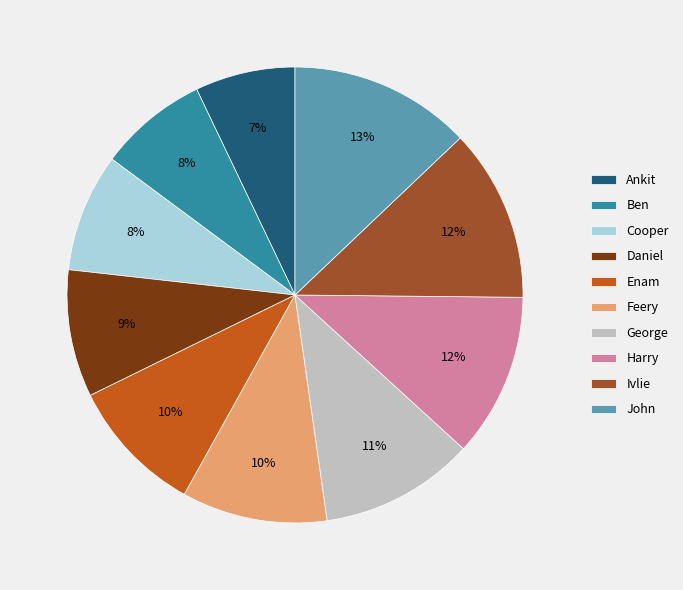

What is the ratio of the value at Daniel to the value at George?

0.8